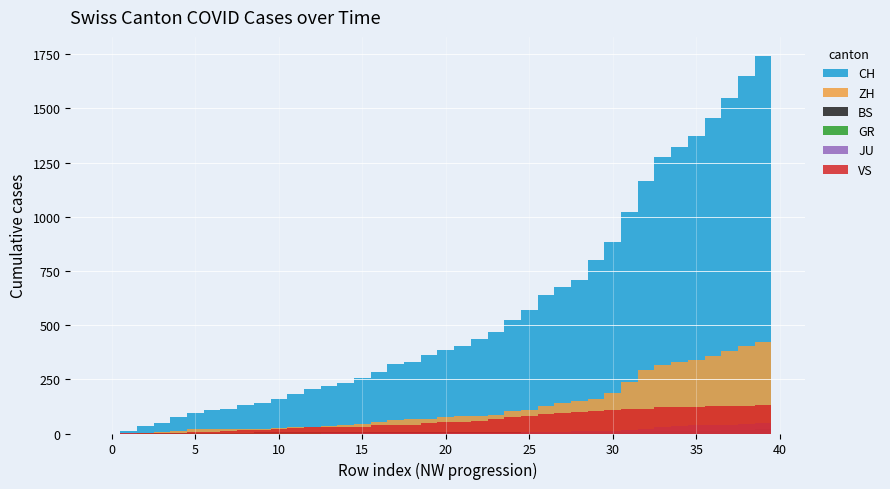

List the series in order of their peak value, lowest first.

GR, BS, JU, VS, ZH, CH